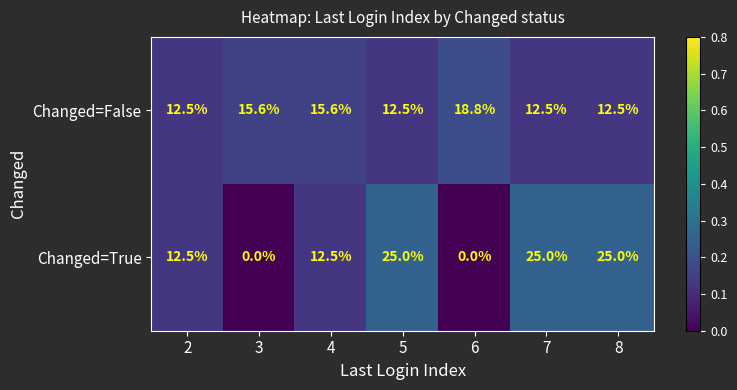

What is the spread (max minus min) of values at 5?

12.5